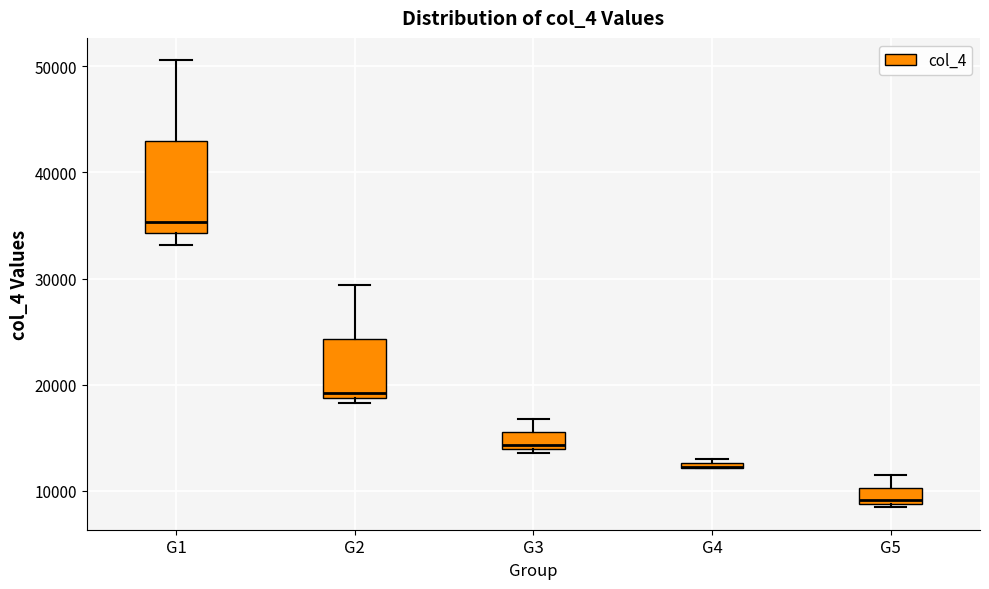

Where is the lower edge of the box for G4 on the y-axis? The values are not printed on the chart, so give them approximately, as read against the axis.

12000